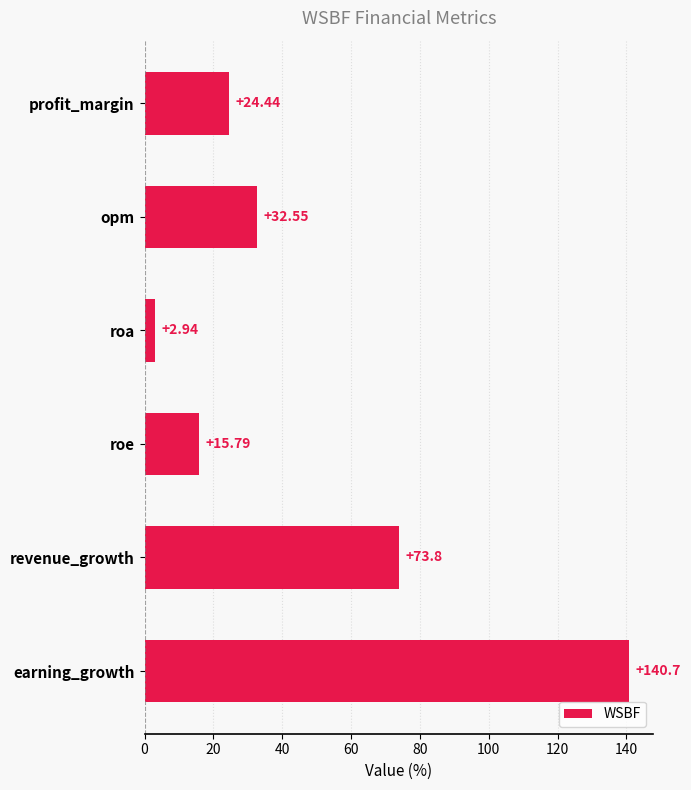

Which category has the highest value across all series?

earning_growth